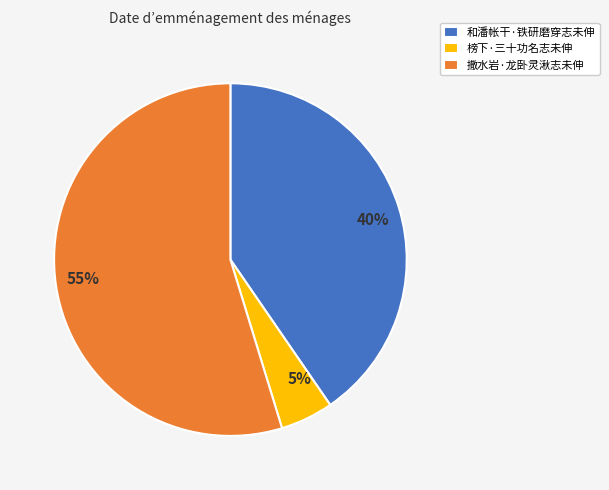

To the nearest percent, what is the difference between the 撒水岩·龙卧灵湫志未伸 and 榜下·三十功名志未伸 slice percentages?

50%